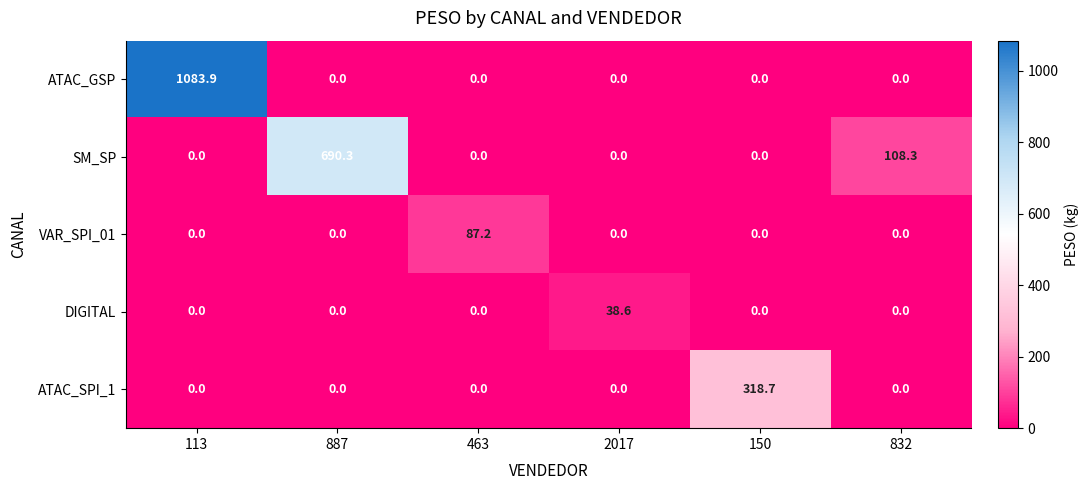

Between 2017 and 832, which series saw the biggest shift?

SM_SP